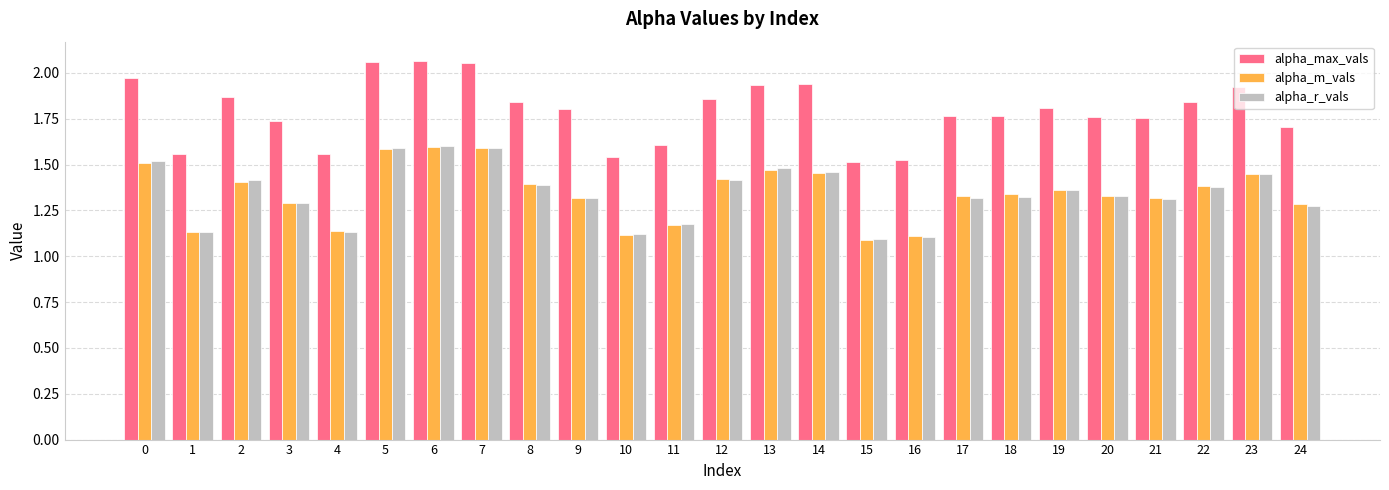

Which series has the largest total across all categories?

alpha_max_vals